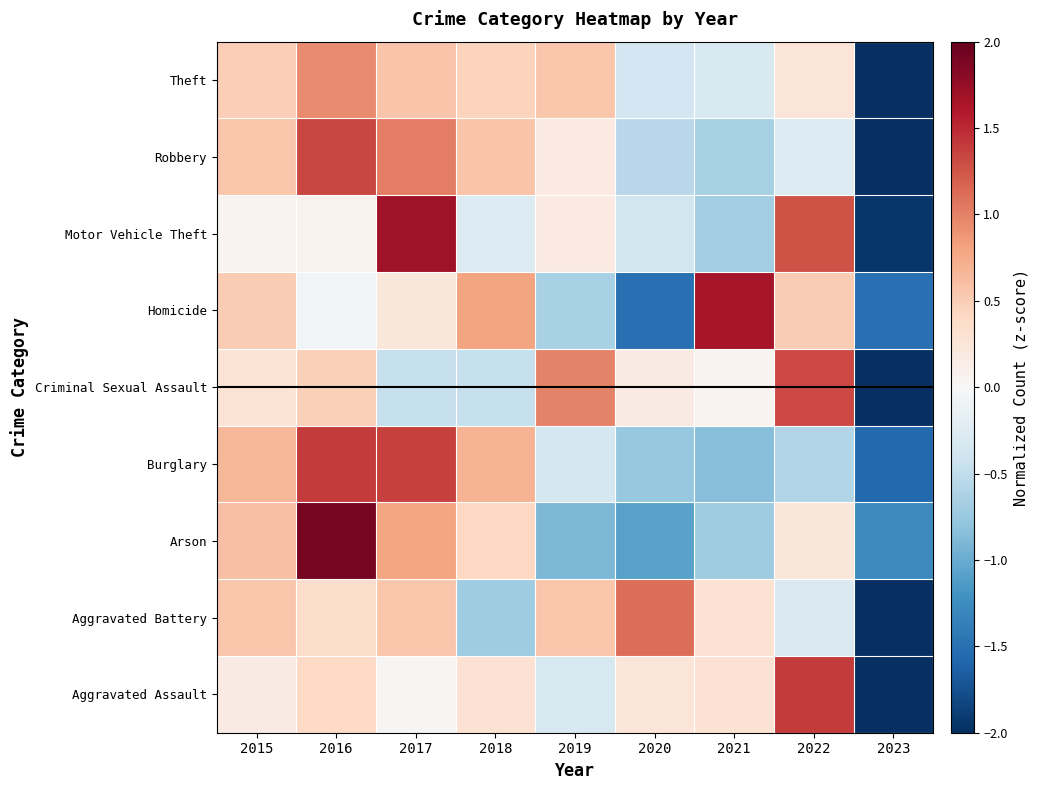

Reading right to left, extract all data points from this chart.

Aggravated Assault: 2023=-2.5	2022=1.4	2021=0.3	2020=0.3	2019=-0.3	2018=0.3	2017=0.0	2016=0.4	2015=0.2
Aggravated Battery: 2023=-2.5	2022=-0.3	2021=0.3	2020=1.1	2019=0.6	2018=-0.7	2017=0.6	2016=0.4	2015=0.6
Arson: 2023=-1.3	2022=0.2	2021=-0.7	2020=-1.1	2019=-0.9	2018=0.4	2017=0.8	2016=1.9	2015=0.6
Burglary: 2023=-1.6	2022=-0.6	2021=-0.8	2020=-0.8	2019=-0.4	2018=0.7	2017=1.4	2016=1.4	2015=0.7
Criminal Sexual Assault: 2023=-2.3	2022=1.3	2021=0.1	2020=0.2	2019=1.0	2018=-0.5	2017=-0.5	2016=0.5	2015=0.3
Homicide: 2023=-1.5	2022=0.5	2021=1.7	2020=-1.5	2019=-0.6	2018=0.8	2017=0.2	2016=-0.1	2015=0.5
Motor Vehicle Theft: 2023=-1.9	2022=1.3	2021=-0.7	2020=-0.4	2019=0.2	2018=-0.3	2017=1.7	2016=0.1	2015=0.0
Robbery: 2023=-2.2	2022=-0.3	2021=-0.7	2020=-0.6	2019=0.2	2018=0.6	2017=1.0	2016=1.3	2015=0.6
Theft: 2023=-2.6	2022=0.3	2021=-0.3	2020=-0.4	2019=0.6	2018=0.5	2017=0.6	2016=0.9	2015=0.5